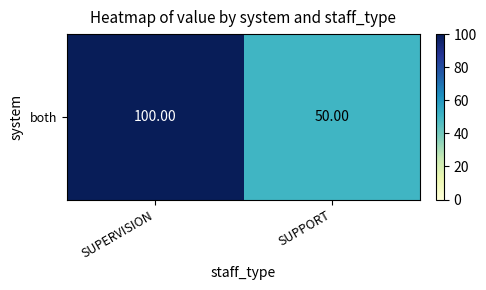

Which label corresponds to the largest value in the chart?

SUPERVISION